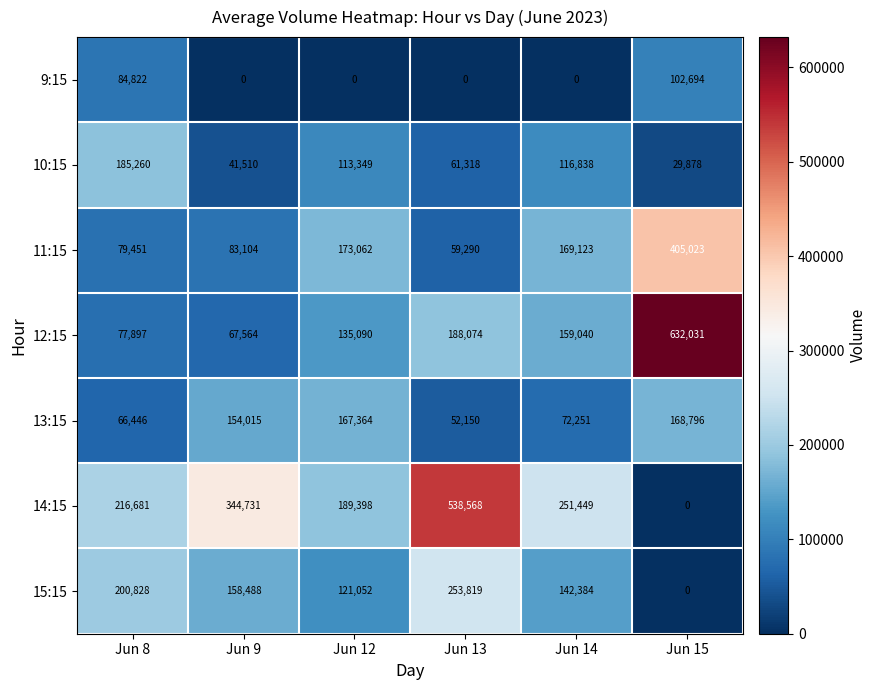

At which label does 14:15 reach its peak?

Jun 13